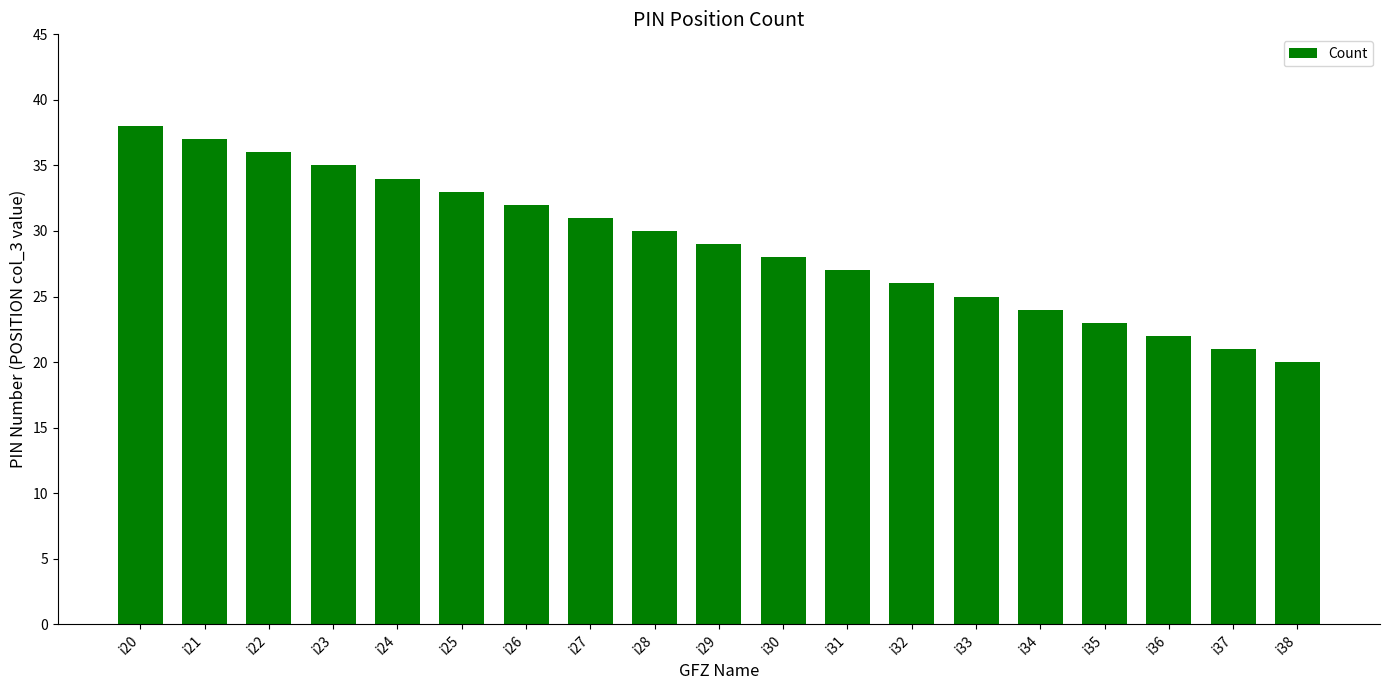

What is the value of the 19th bar from the left?

20